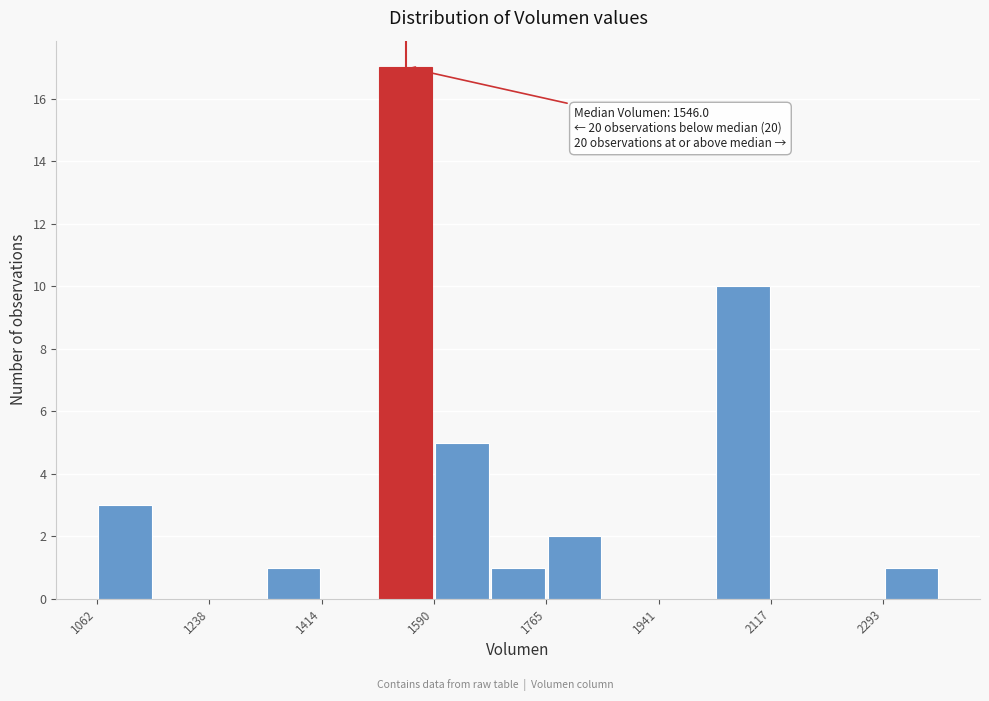

Over which range of the x-axis is the bar tallest?

1500 to 1580